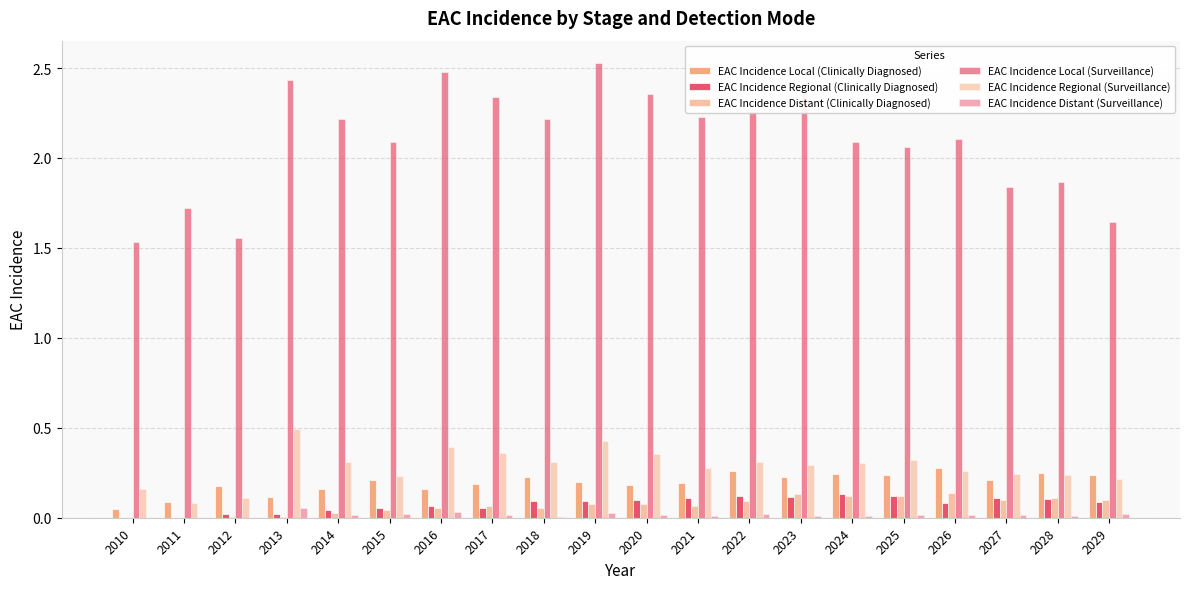

Is it true that EAC Incidence Local (Surveillance) equals 2.2 at 2021?

True